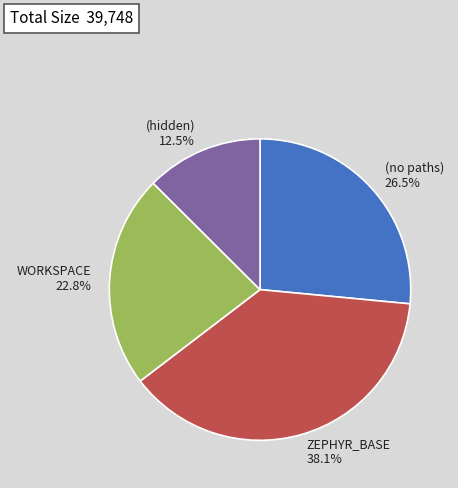

To the nearest percent, what is the combined percentage of WORKSPACE and (no paths)?

49%